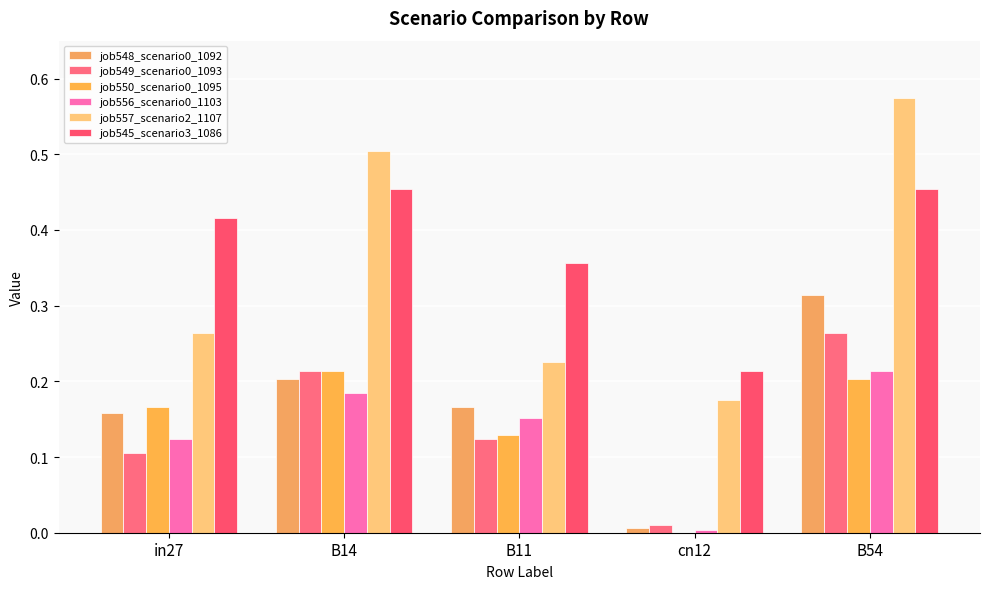

Which series has the largest total across all categories?

job545_scenario3_1086